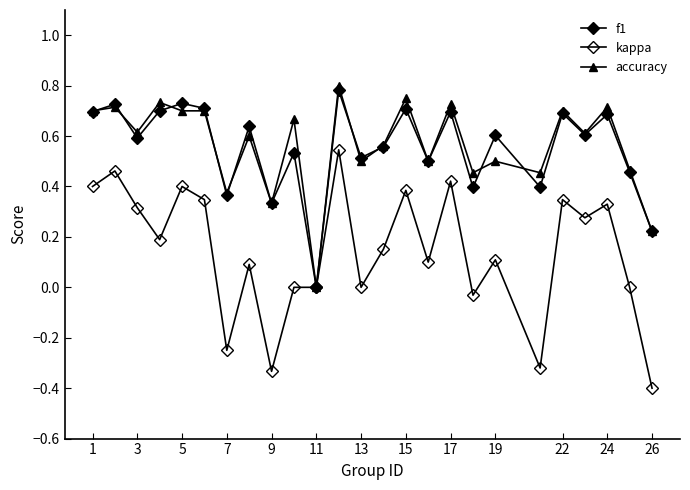

How many lines are shown in the chart?

3